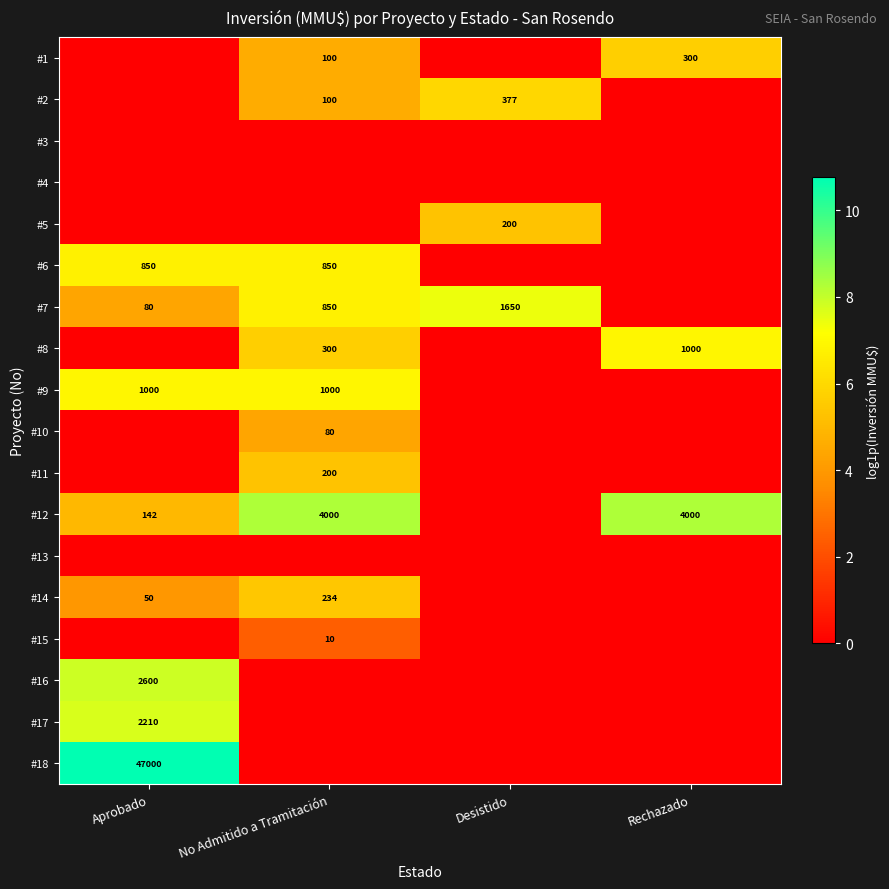

True or false: #5 has a value of 200 at Desistido.

True